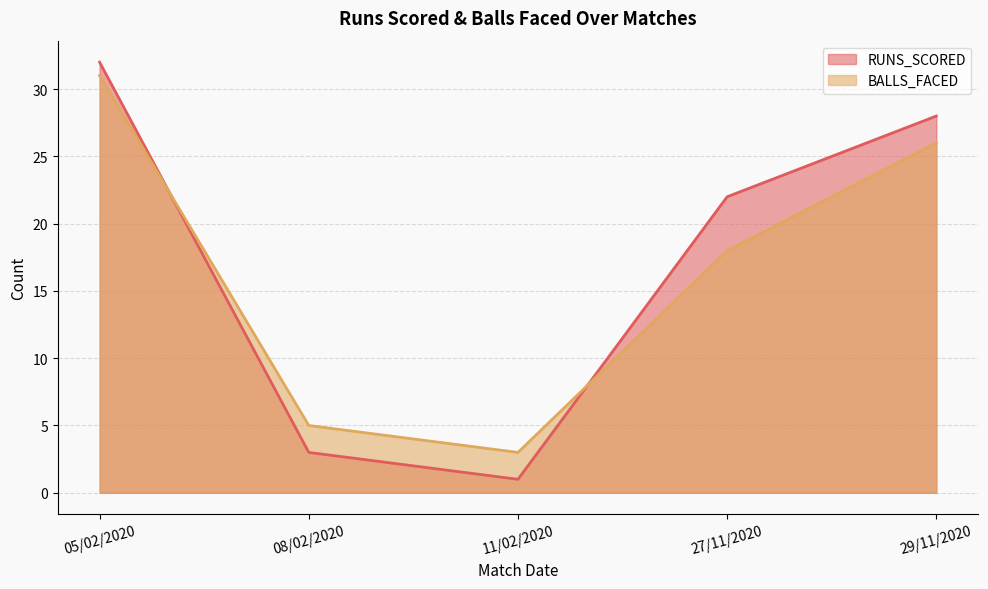

At which category does the chart reach its minimum across all series?

11/02/2020